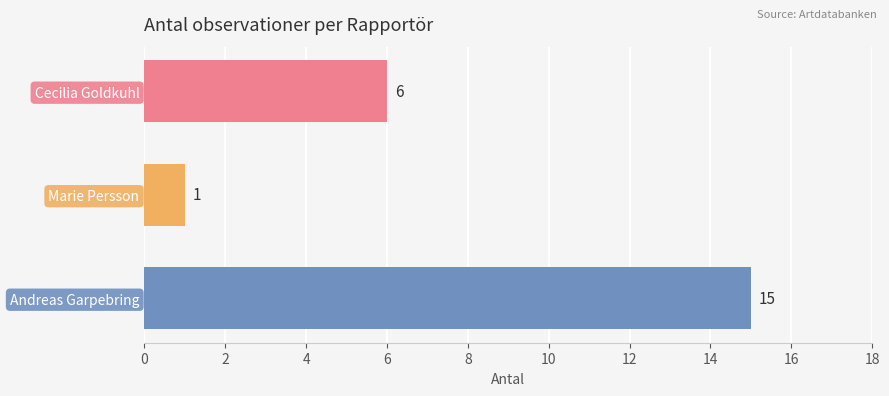

True or false: the data shows 6 at Cecilia Goldkuhl.

True